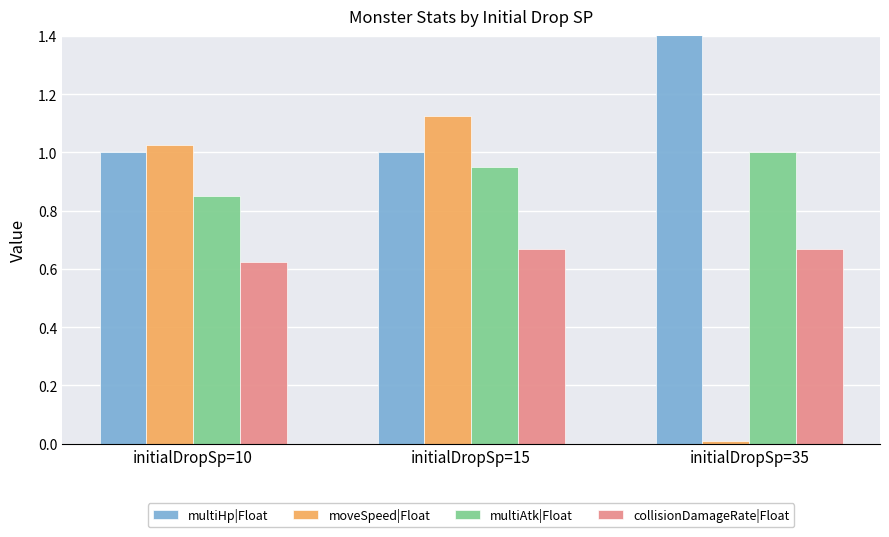

Reading right to left, extract all data points from this chart.

multiHp|Float: initialDropSp=35=2.5	initialDropSp=15=1.0	initialDropSp=10=1.0
moveSpeed|Float: initialDropSp=35=0.0	initialDropSp=15=1.1	initialDropSp=10=1.0
multiAtk|Float: initialDropSp=35=1.0	initialDropSp=15=0.9	initialDropSp=10=0.8
collisionDamageRate|Float: initialDropSp=35=0.7	initialDropSp=15=0.7	initialDropSp=10=0.6